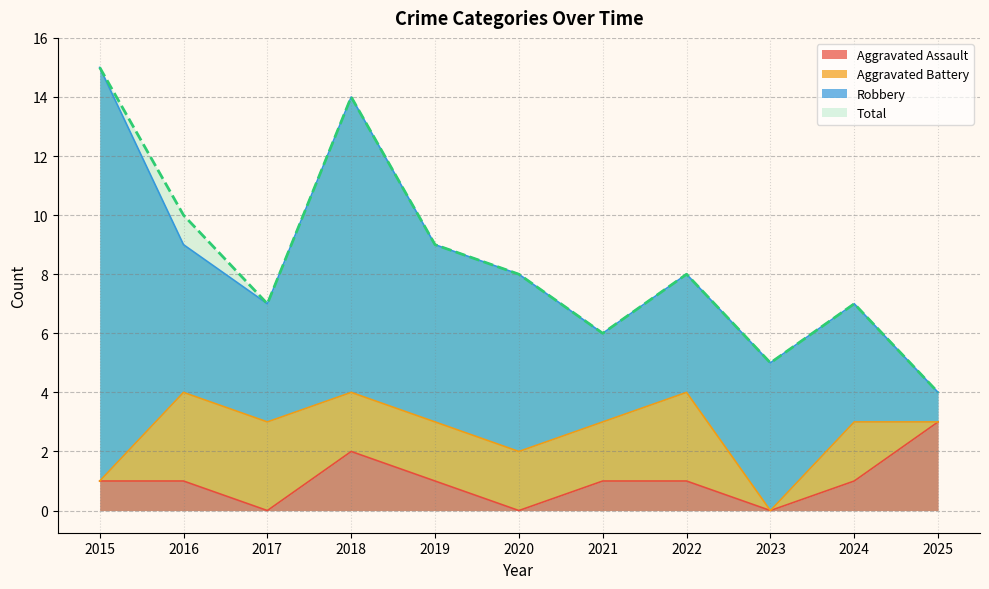

How many values in the Aggravated Assault series are below 1?

3